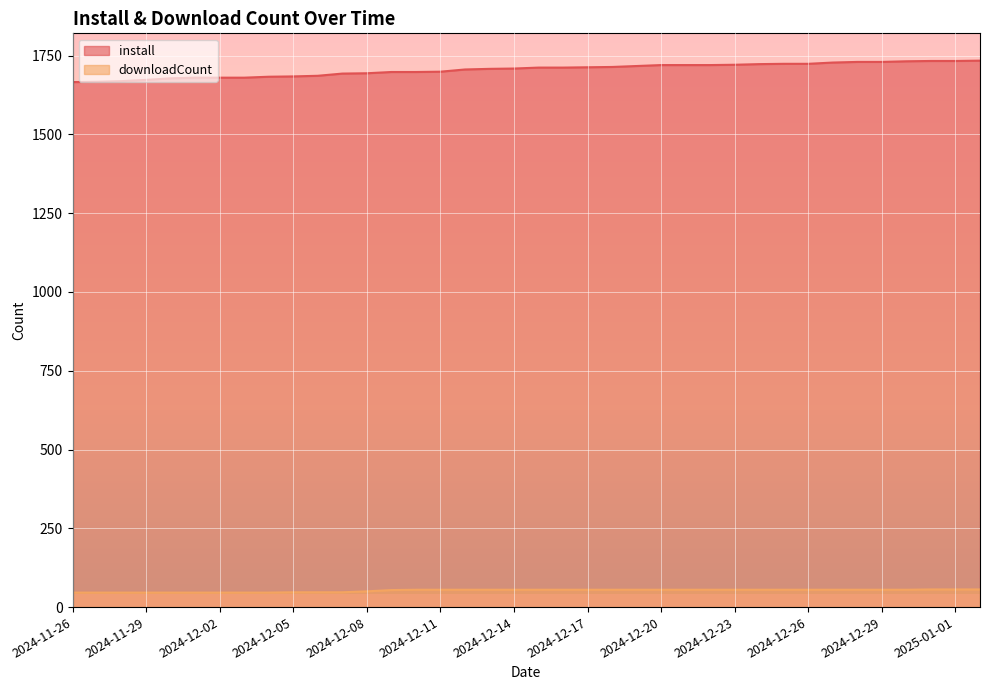

Which series has the widest spread of values?

install